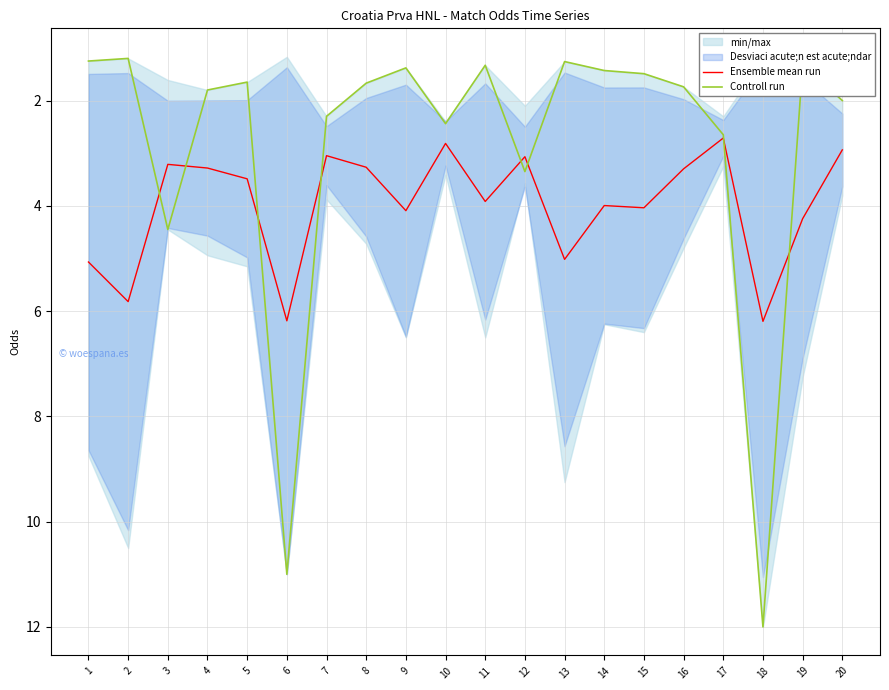

At 18, list the series in order from smallest to largest.

Ensemble mean run, Controll run